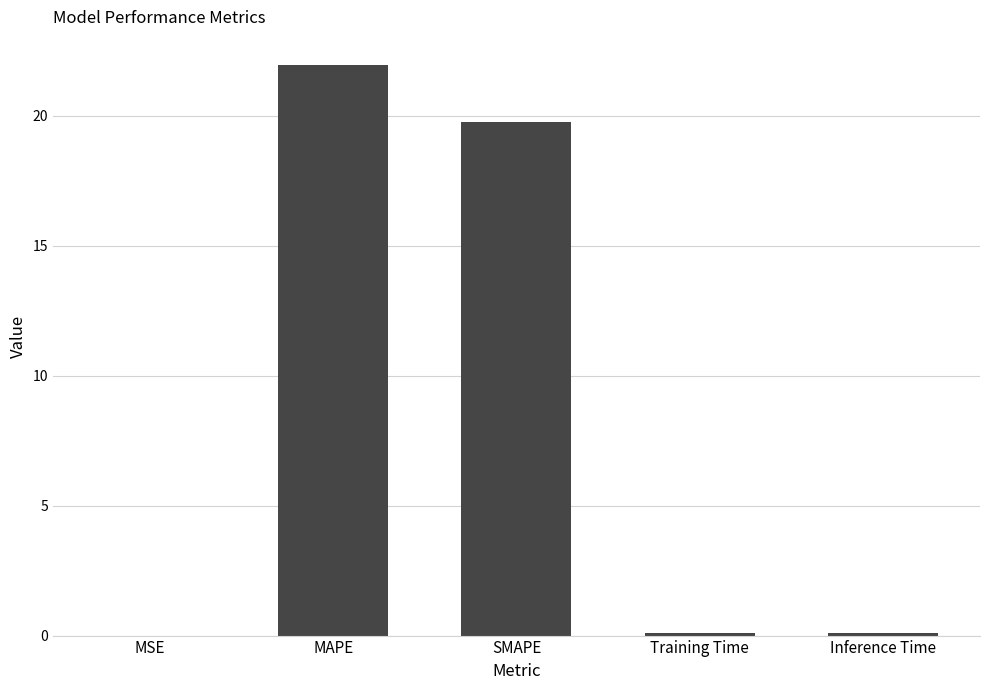

What is the average value?

8.4